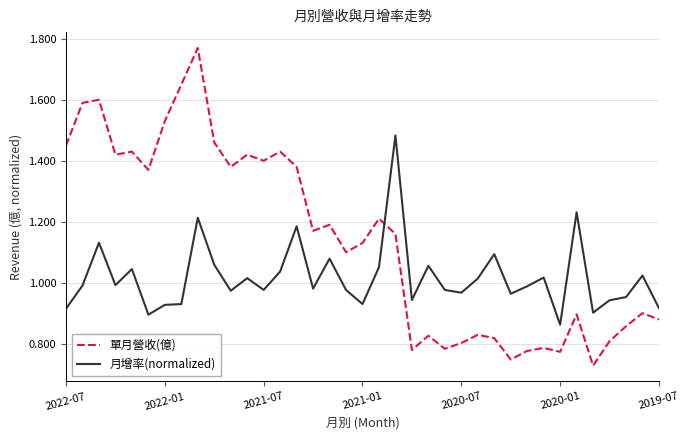

Which series has the largest total across all categories?

單月營收(億)